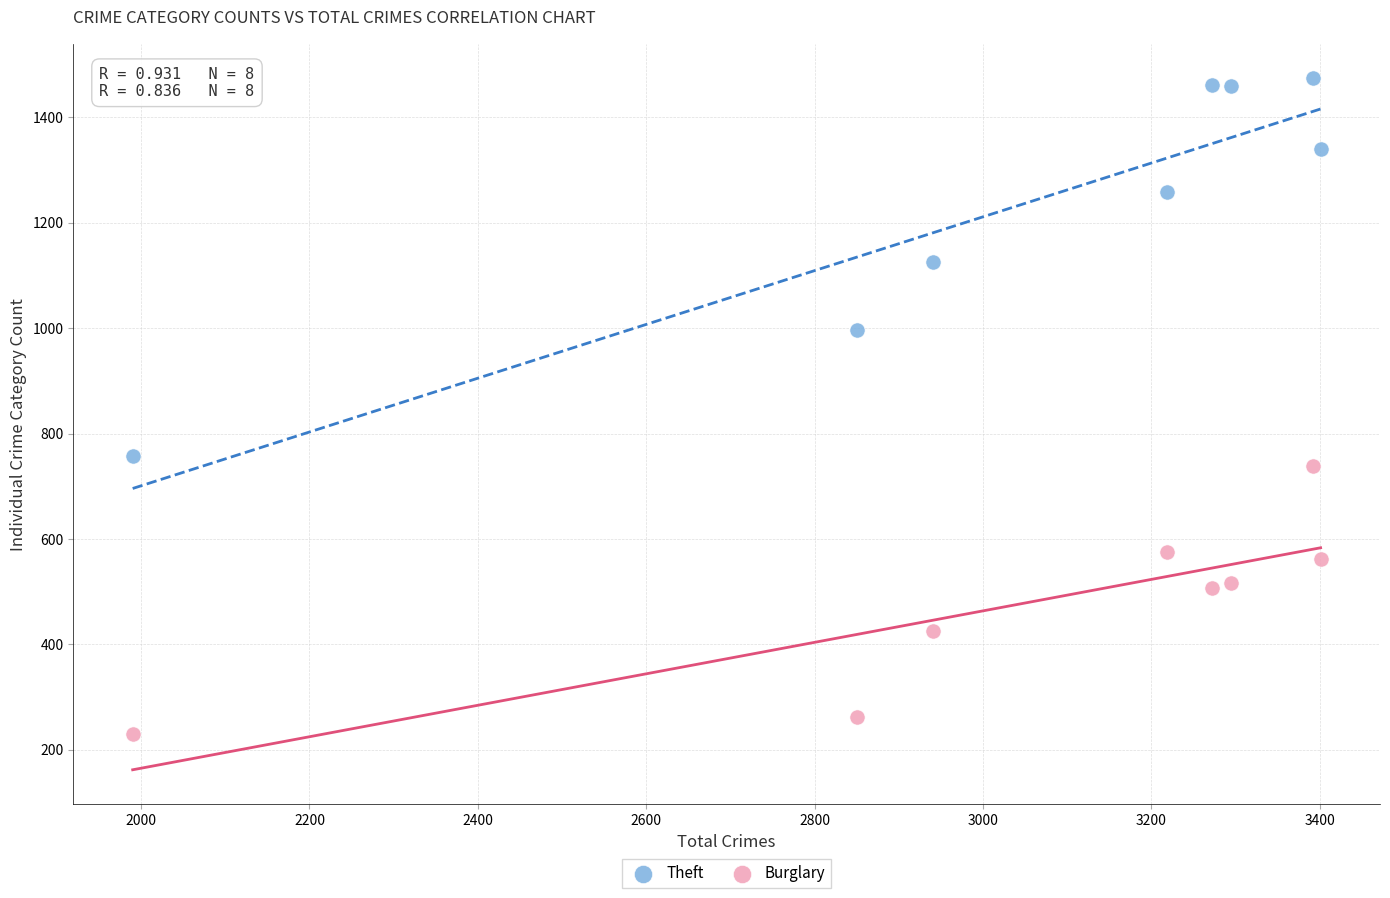

Across all series, what Y value is closest to 851?

758